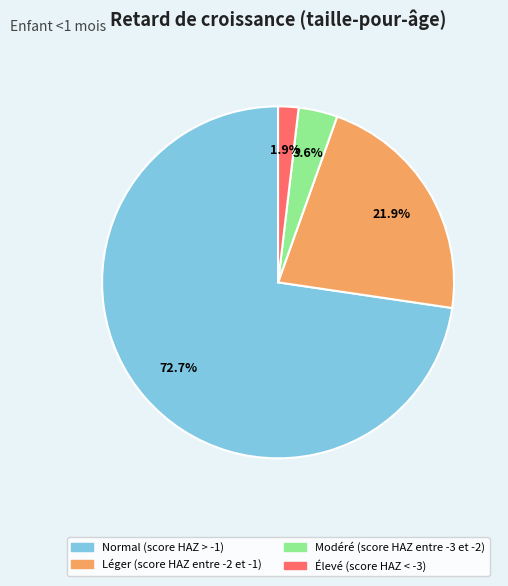

To the nearest percent, what is the difference between the Modéré (score HAZ entre -3 et -2) and Léger (score HAZ entre -2 et -1) slice percentages?

18%